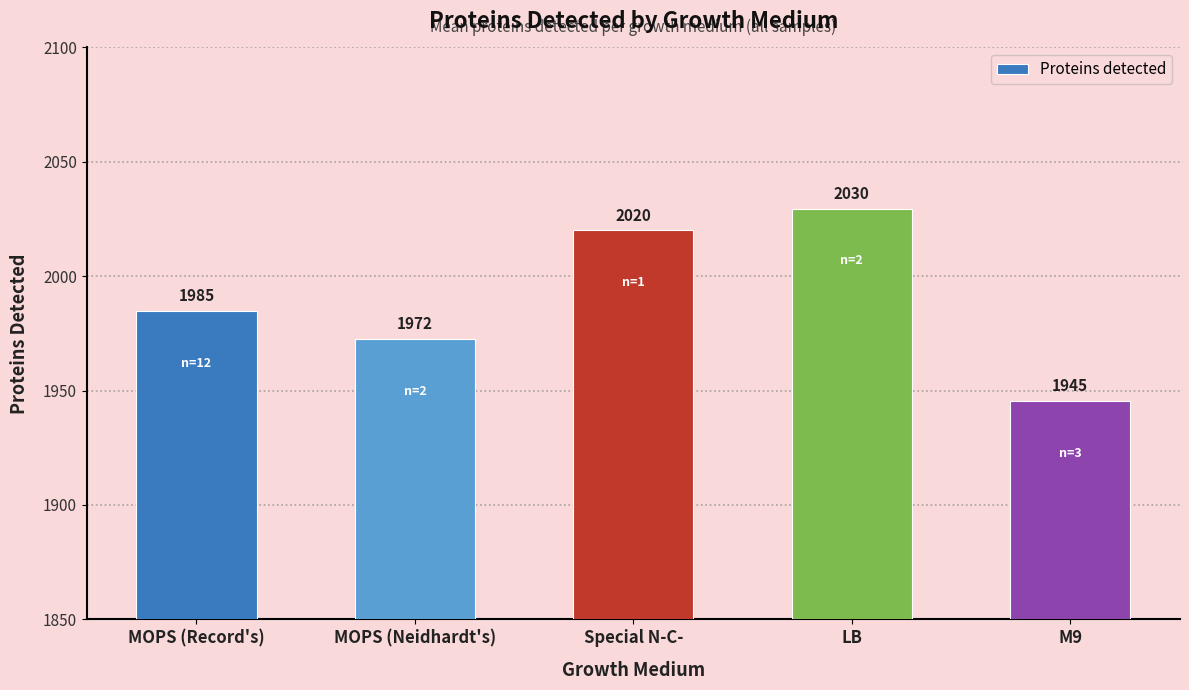

True or false: the data shows 1945.3 at M9.

True